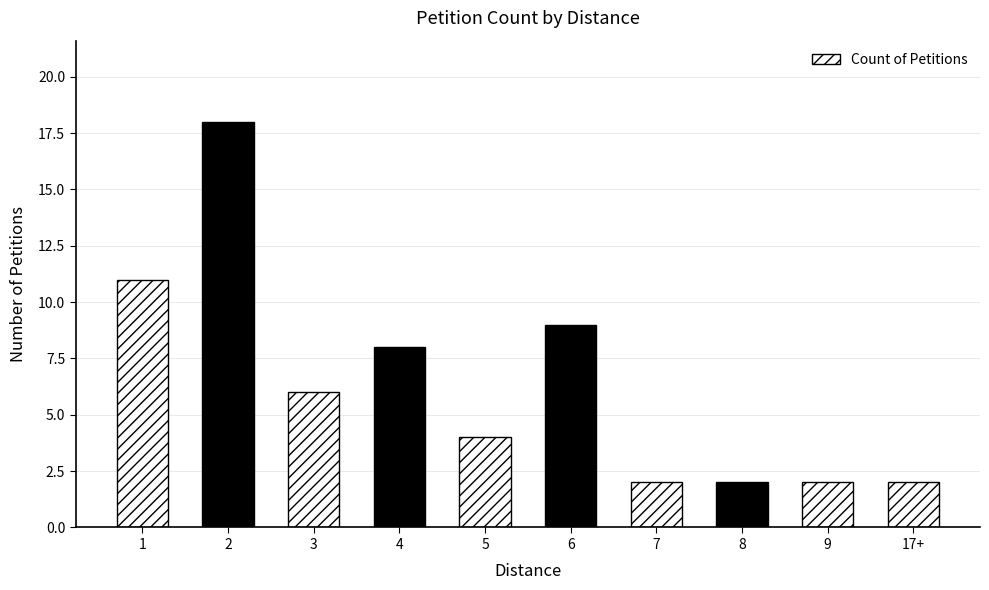

What is the difference between the maximum and second lowest values?

16